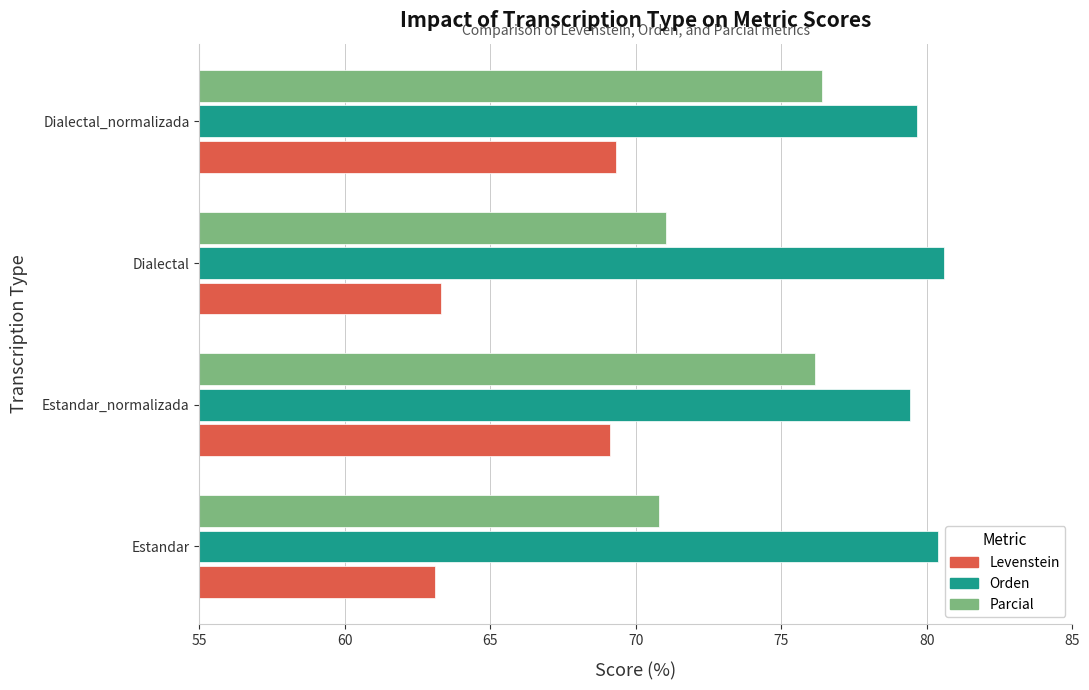

Read the Levenstein value at Estandar_normalizada.

69.1